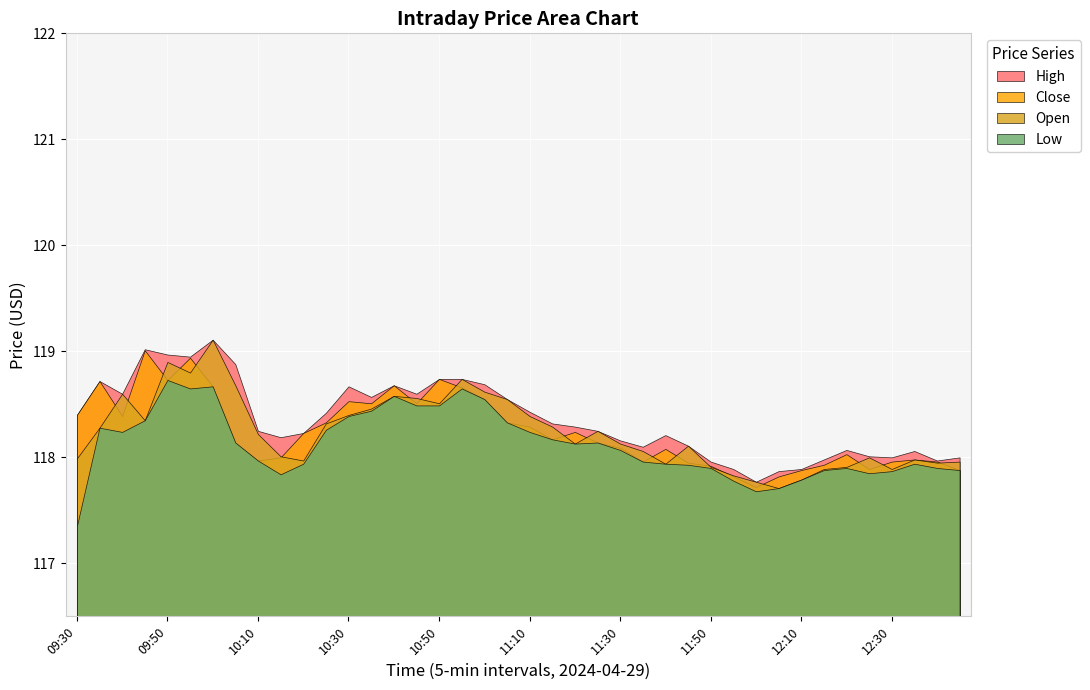

Is the value of High at 12:05 greater than the value of Open at 09:35?

No